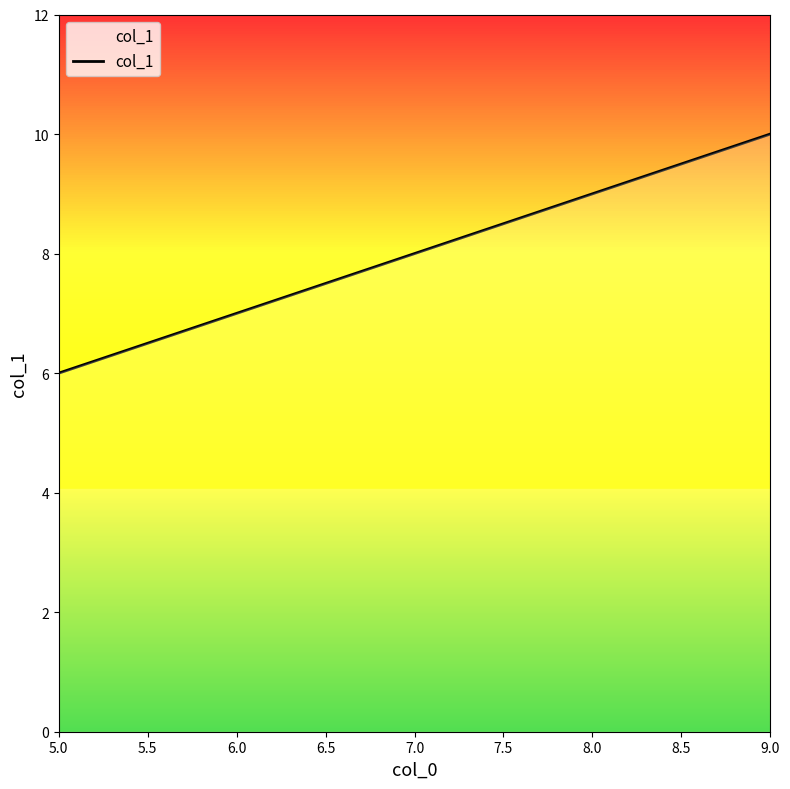

What is the approximate value at 7.0?

8